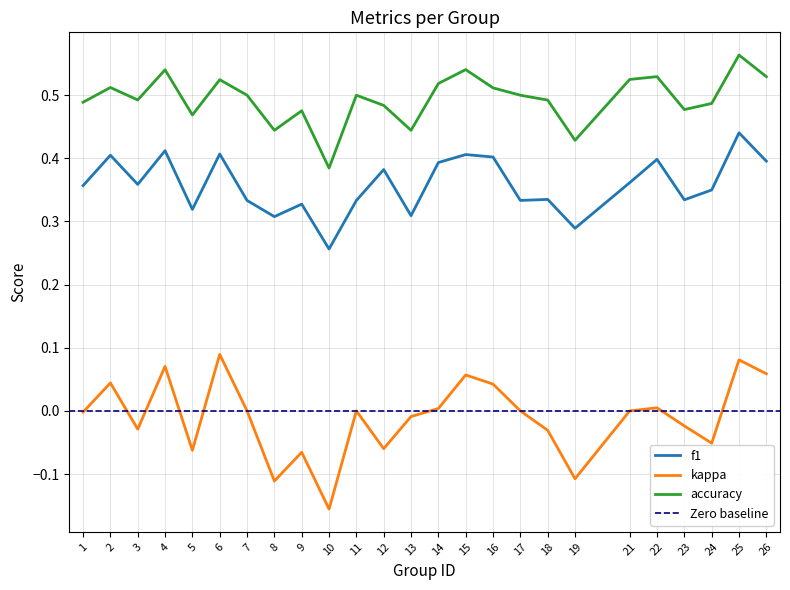

Reading right to left, what are all the values shown in this chart?

f1: 0.4	0.4	0.3	0.3	0.4	0.4	0.3	0.3	0.3	0.4	0.4	0.4	0.3	0.4	0.3	0.3	0.3	0.3	0.3	0.4	0.3	0.4	0.4	0.4	0.4
kappa: 0.1	0.1	-0.1	-0.0	0.0	0.0	-0.1	-0.0	0.0	0.0	0.1	0.0	-0.0	-0.1	0.0	-0.2	-0.1	-0.1	0.0	0.1	-0.1	0.1	-0.0	0.0	-0.0
accuracy: 0.5	0.6	0.5	0.5	0.5	0.5	0.4	0.5	0.5	0.5	0.5	0.5	0.4	0.5	0.5	0.4	0.5	0.4	0.5	0.5	0.5	0.5	0.5	0.5	0.5